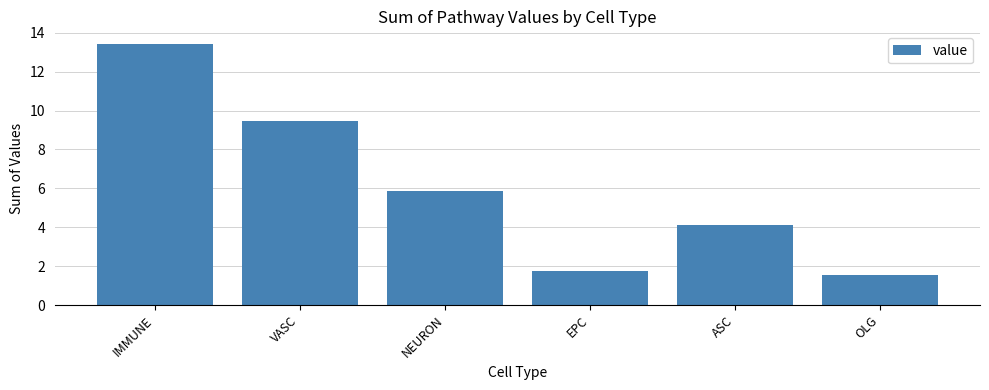

What position from the left is ASC?

5